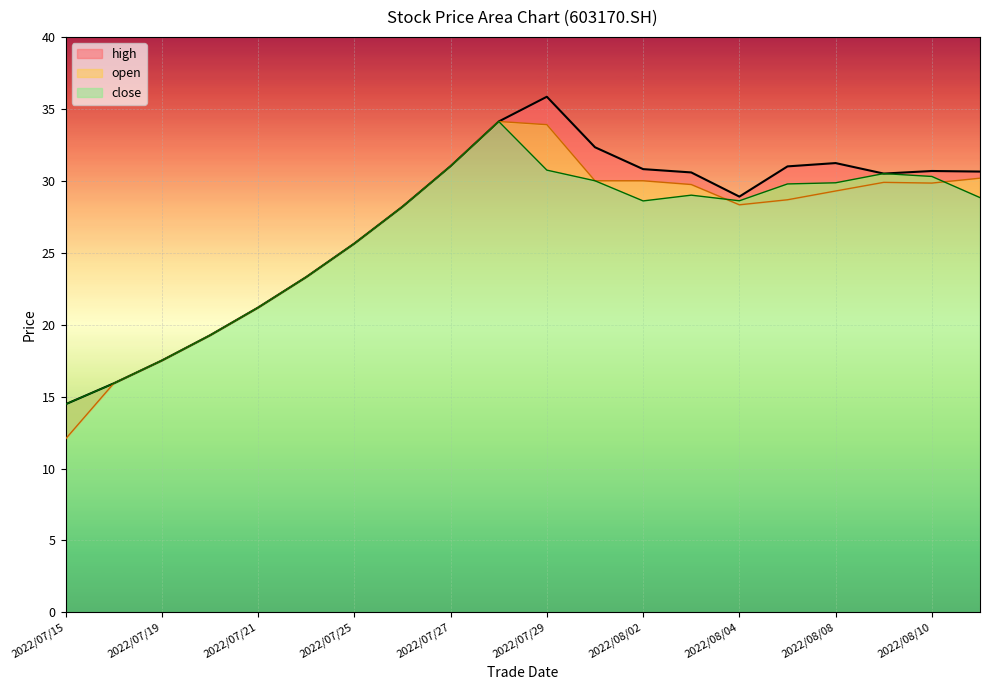

Where is the first local minimum for high?

2022/08/04